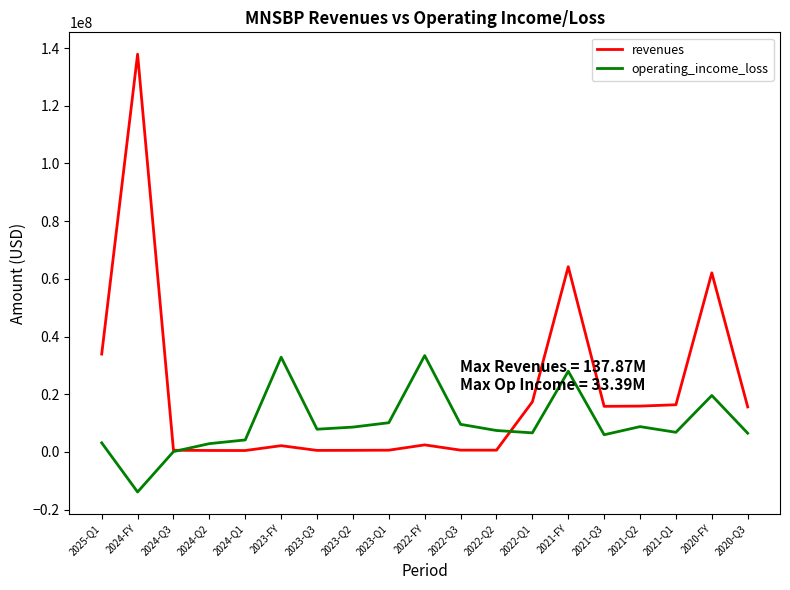

At 2025-Q1, list the series in order from largest to smallest.

revenues, operating_income_loss